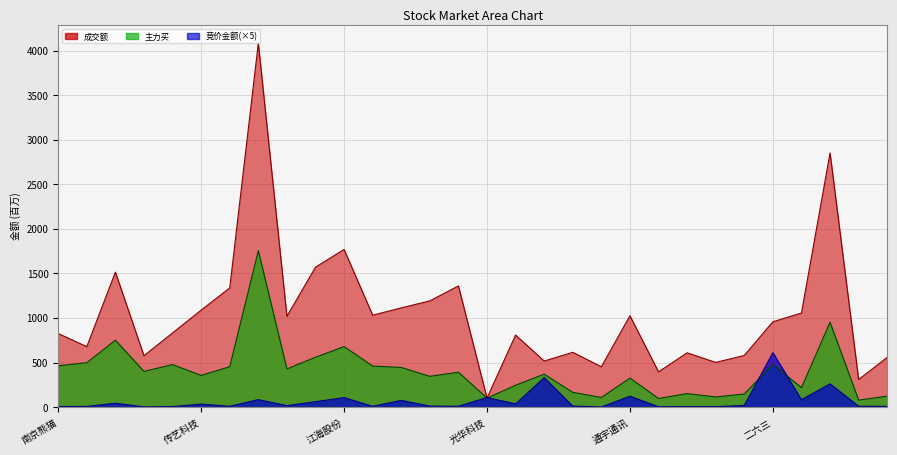

At which category is the sum across all series the highest?

中际旭创